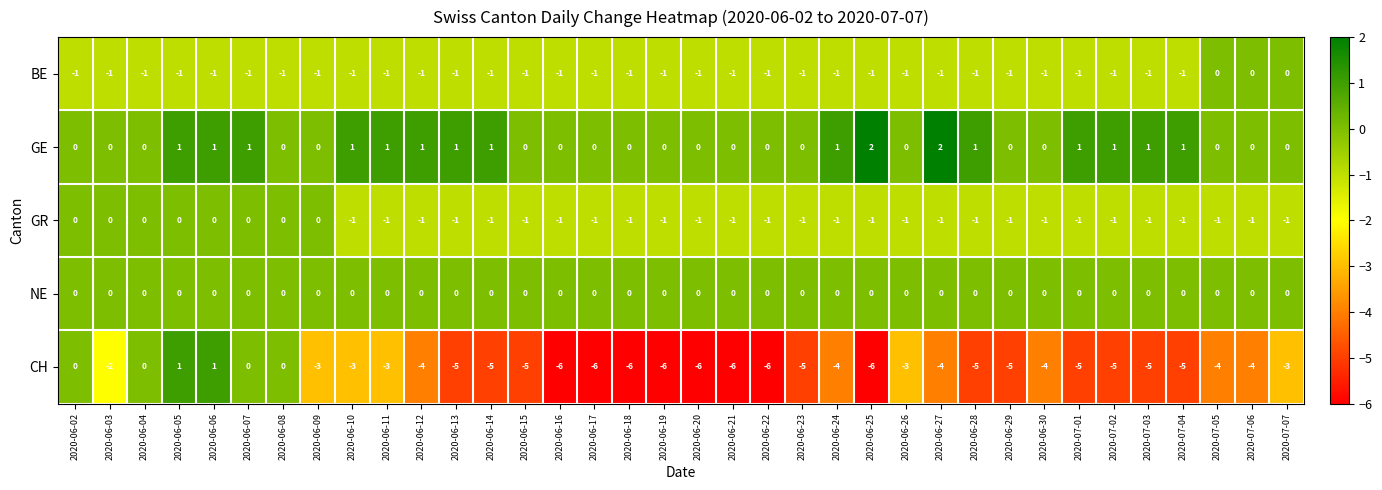

What is the total value across all series at 2020-06-14?

-6